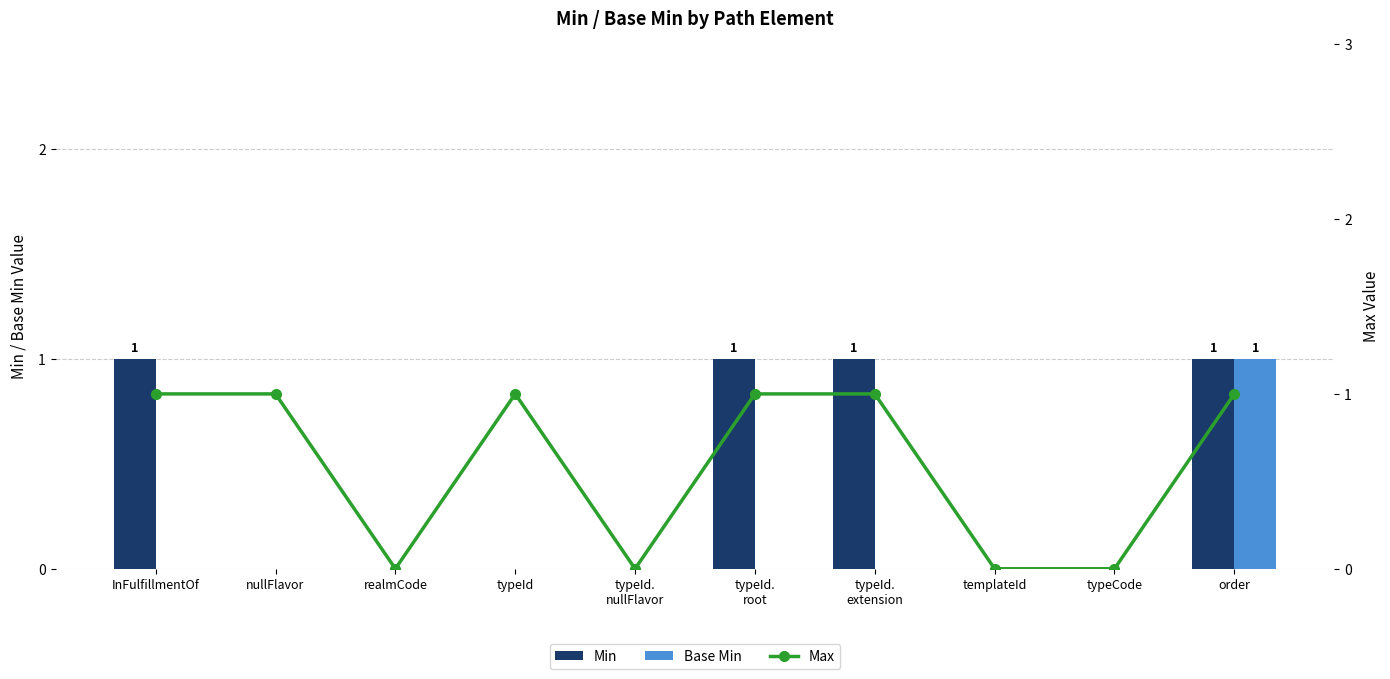

Are the bars horizontal?

No